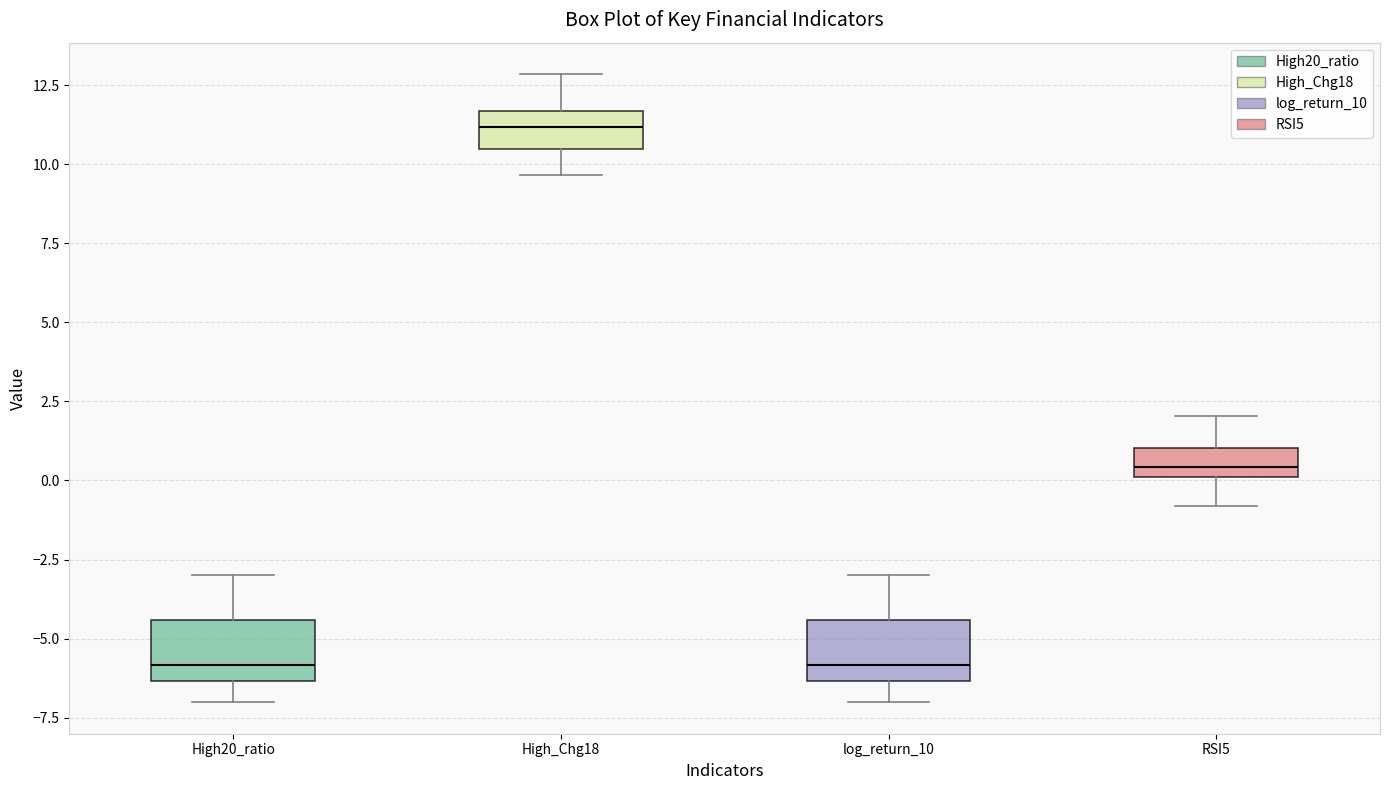

Reading left to right, read every box against the y-axis: the position of its median line, the range the box covers, and the ends of its whiskers. The values are not printed on the chart, so give them approximately, as read against the axis.

High20_ratio: median -6.0, box -6.5 to -4.5, whiskers -7.0 to -3.0
High_Chg18: median 11.0, box 10.5 to 11.5, whiskers 9.5 to 13.0
log_return_10: median -6.0, box -6.5 to -4.5, whiskers -7.0 to -3.0
RSI5: median 0.5, box 0.0 to 1.0, whiskers -1.0 to 2.0